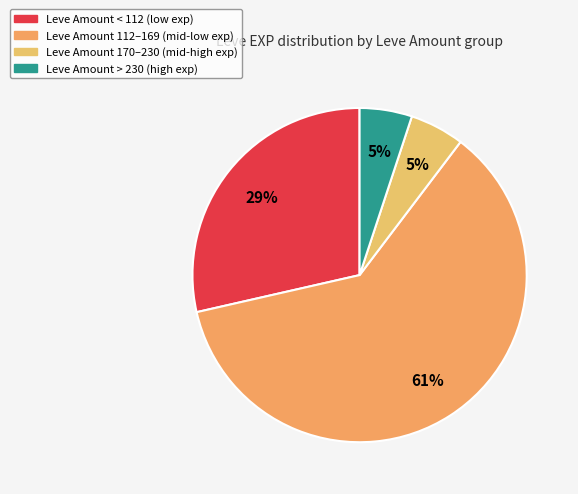

How many slices are in this pie chart?

4